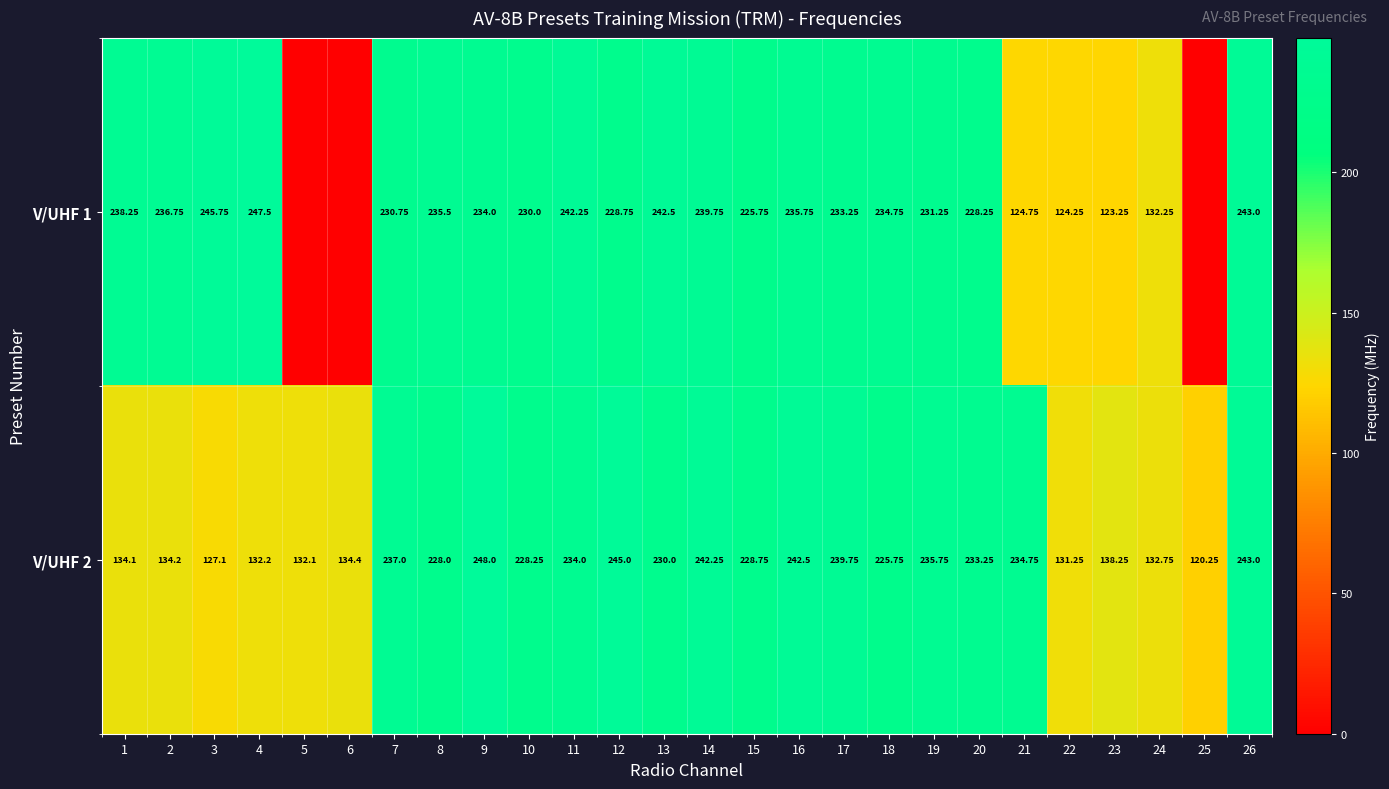

What is the maximum value for V/UHF 2?

248.0